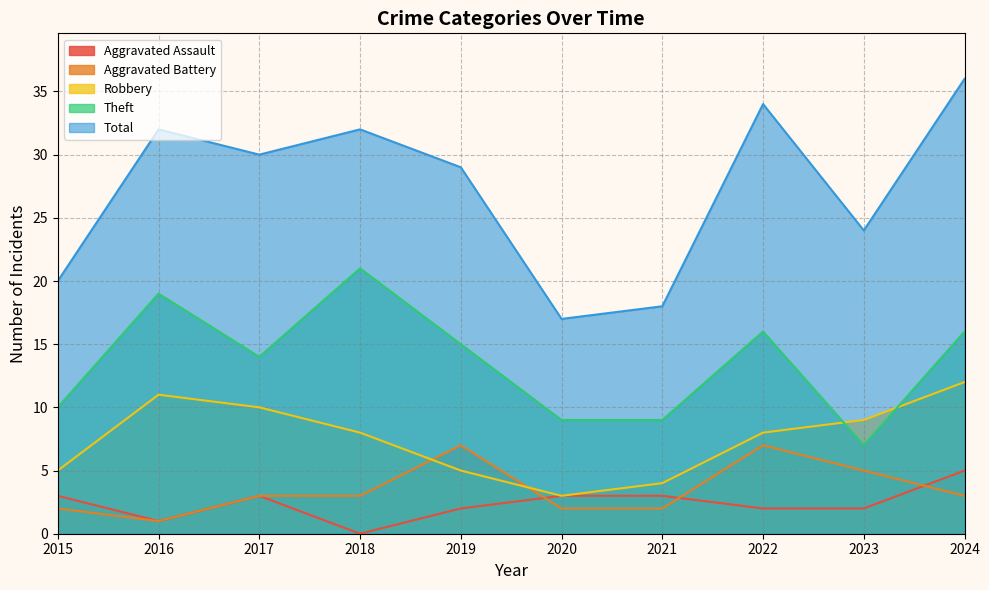

The value of Aggravated Assault at 2020 is 3. True or false?

True